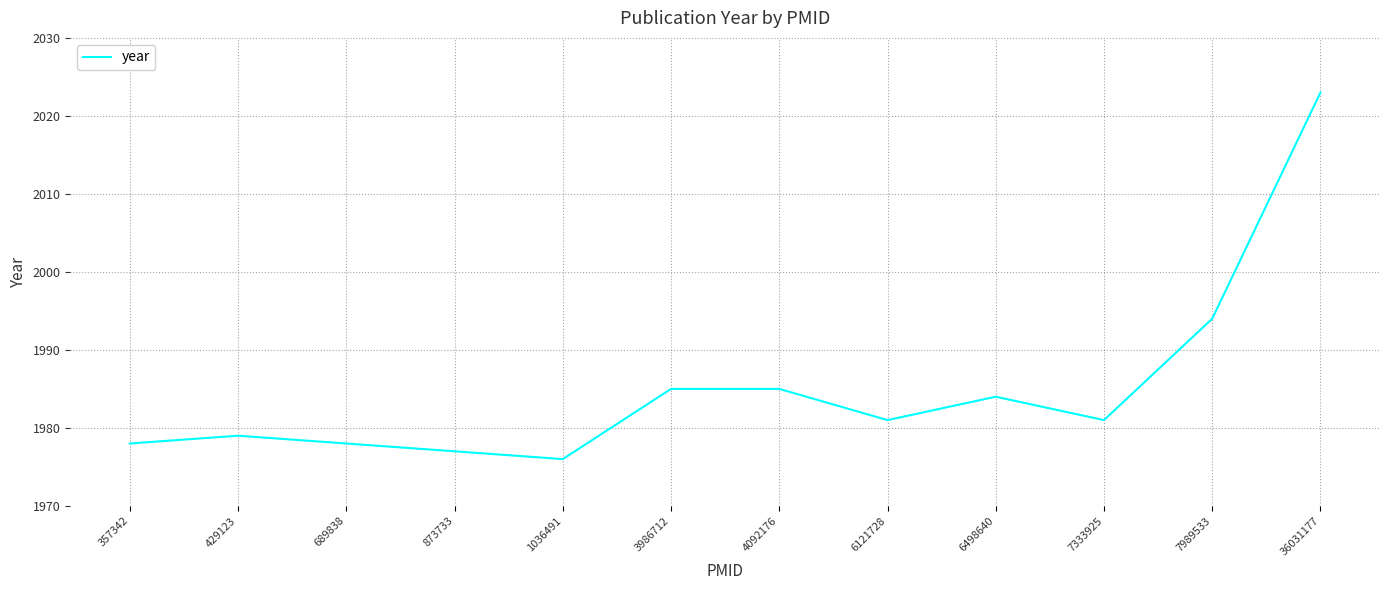

Is this an area chart (filled region under the line)?

No